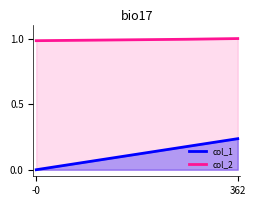

Is the value of col_2 at -0 greater than the value of col_1 at 362?

Yes